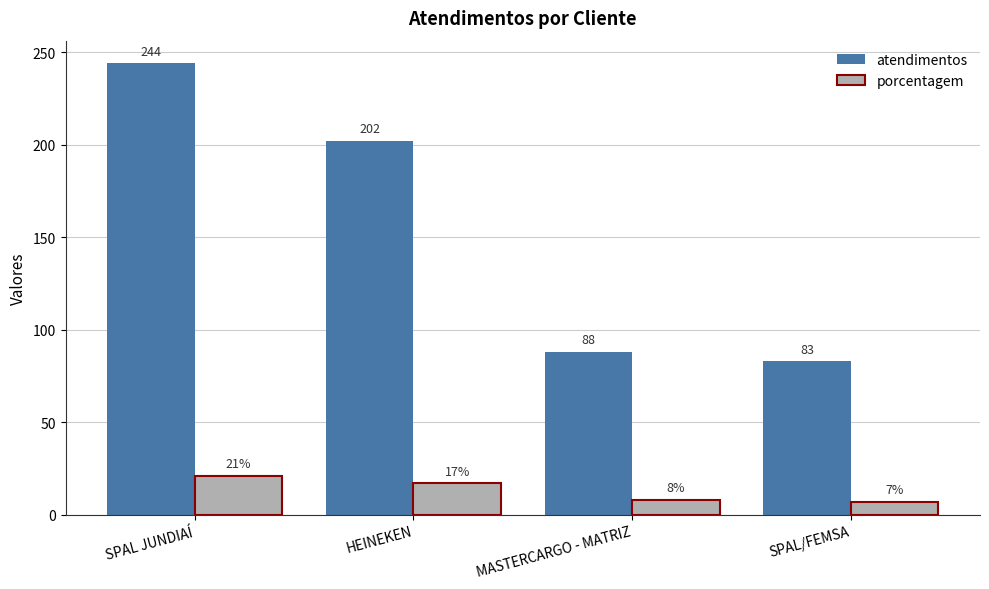

Reading right to left, extract all data points from this chart.

atendimentos: SPAL/FEMSA=83	MASTERCARGO - MATRIZ=88	HEINEKEN=202	SPAL JUNDIAÍ=244
porcentagem: SPAL/FEMSA=7	MASTERCARGO - MATRIZ=8	HEINEKEN=17	SPAL JUNDIAÍ=21